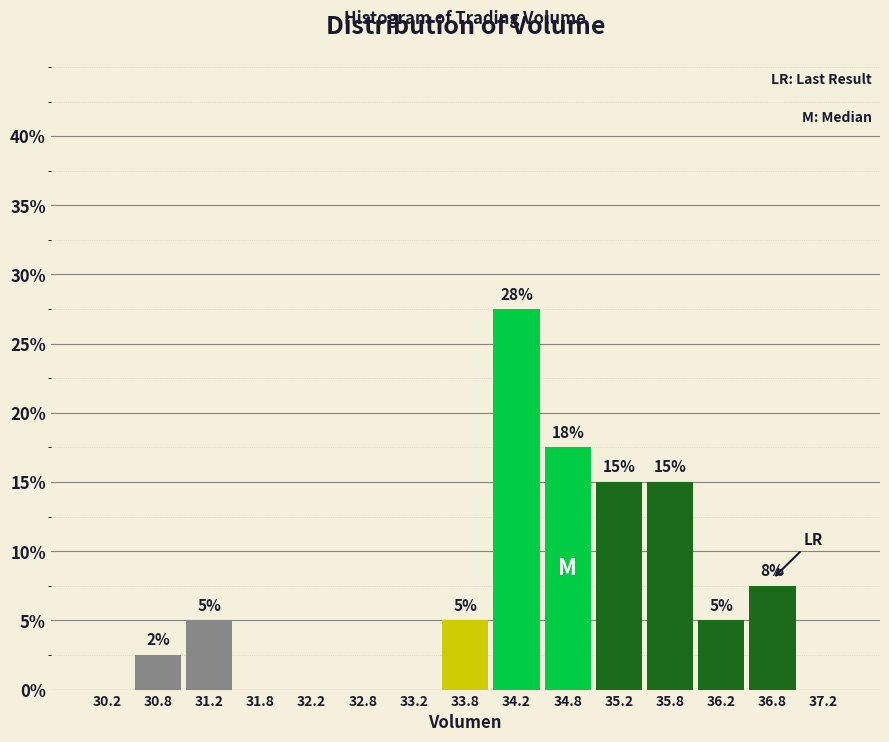

Which range on the x-axis has the tallest bar?

34.0 to 34.5